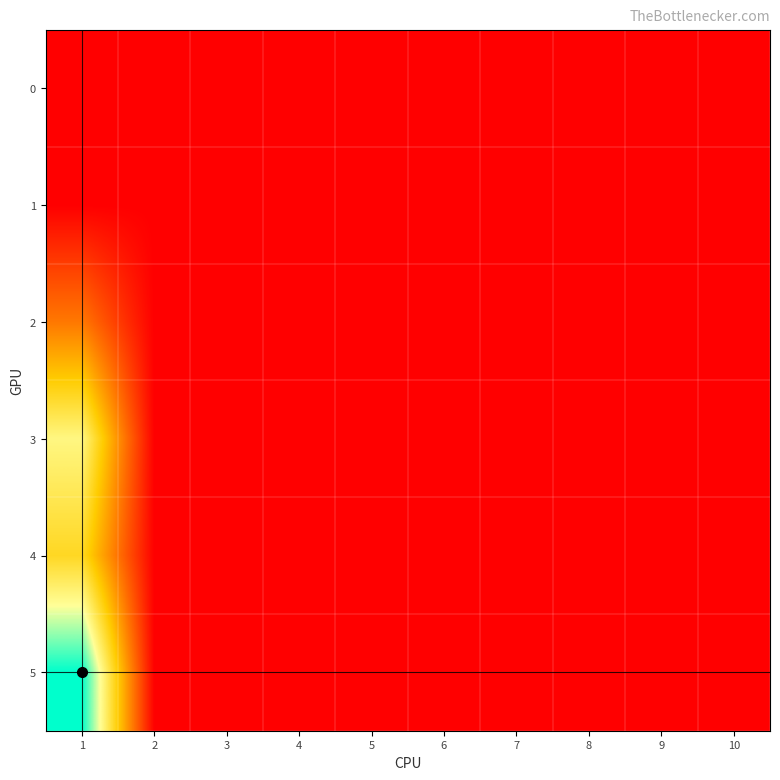

At which category does the chart reach its peak across all series?

1